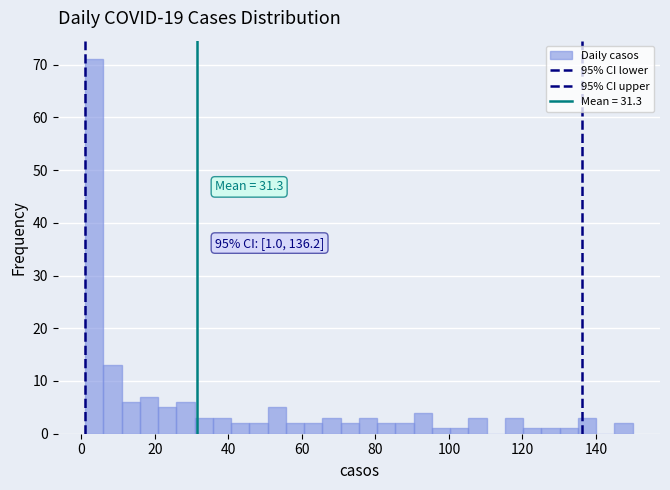

Read against the x-axis, roughly where is the centre of the tallest bar?

4